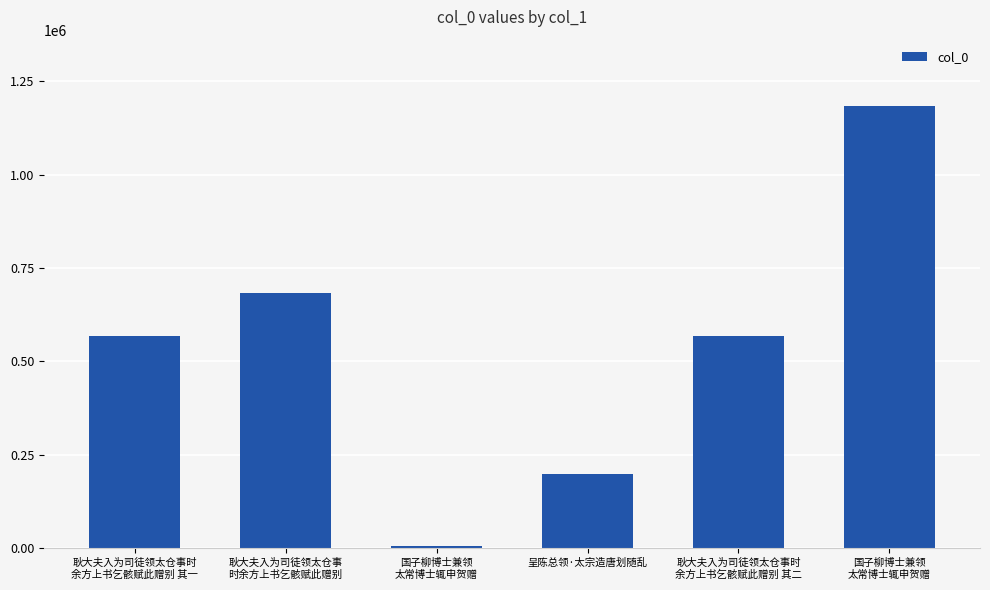

How many bars are there in total?

6